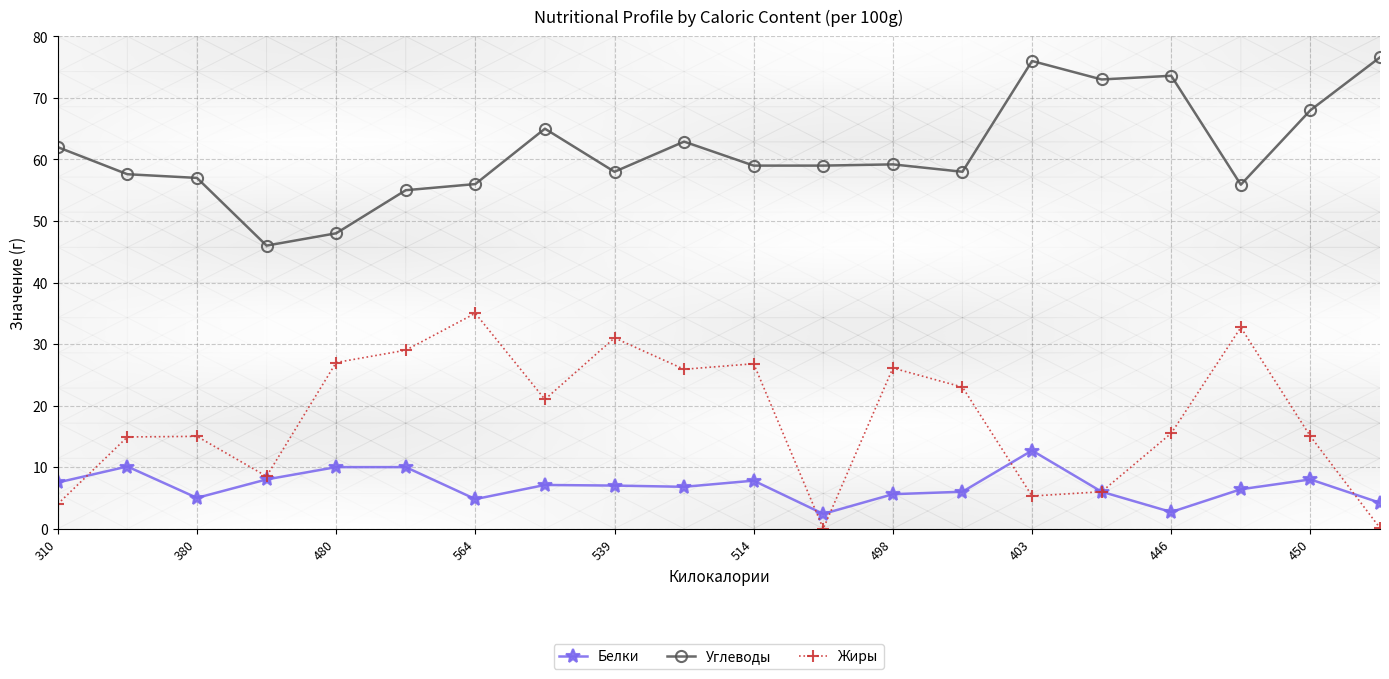

What is the value of the Белки point at the 7th from the left?

4.8